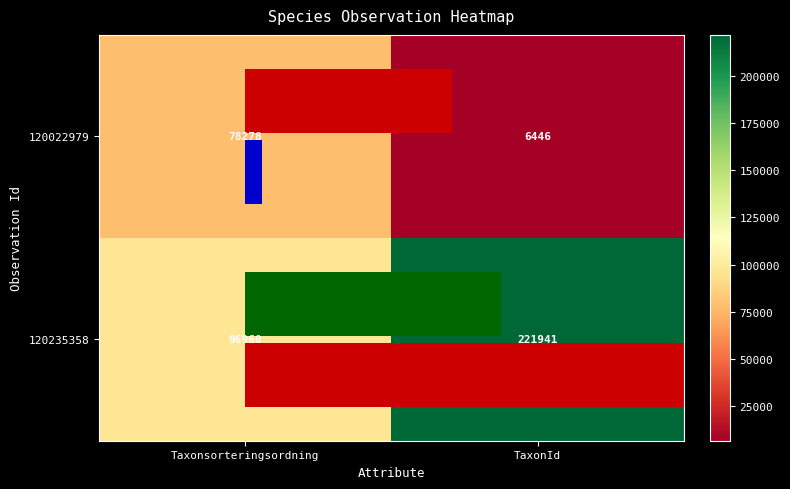

What is the average value of the 120022979 series?

42362